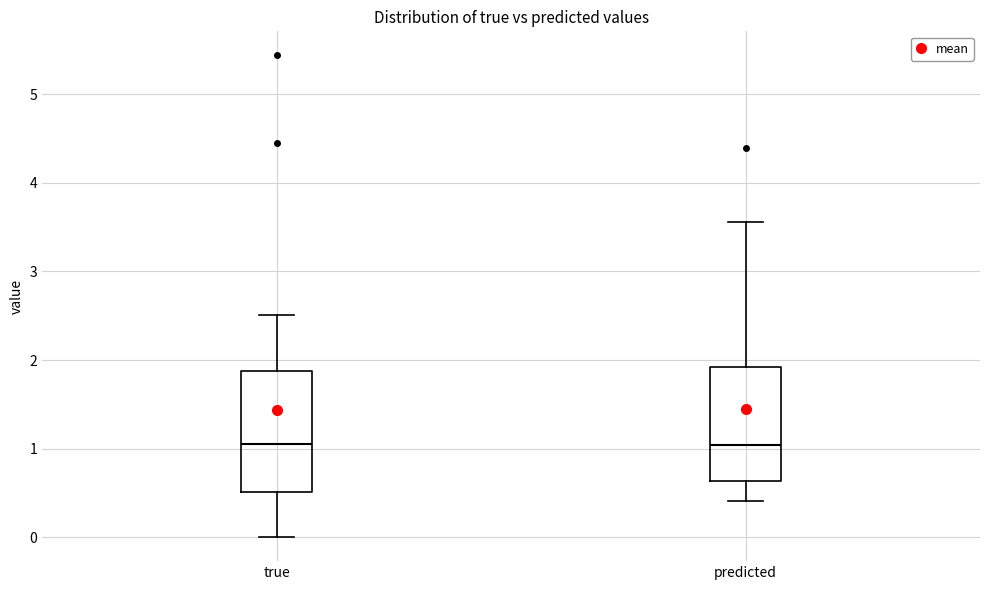

Where does the upper whisker of the box for true end on the y-axis? The values are not printed on the chart, so give them approximately, as read against the axis.

2.5